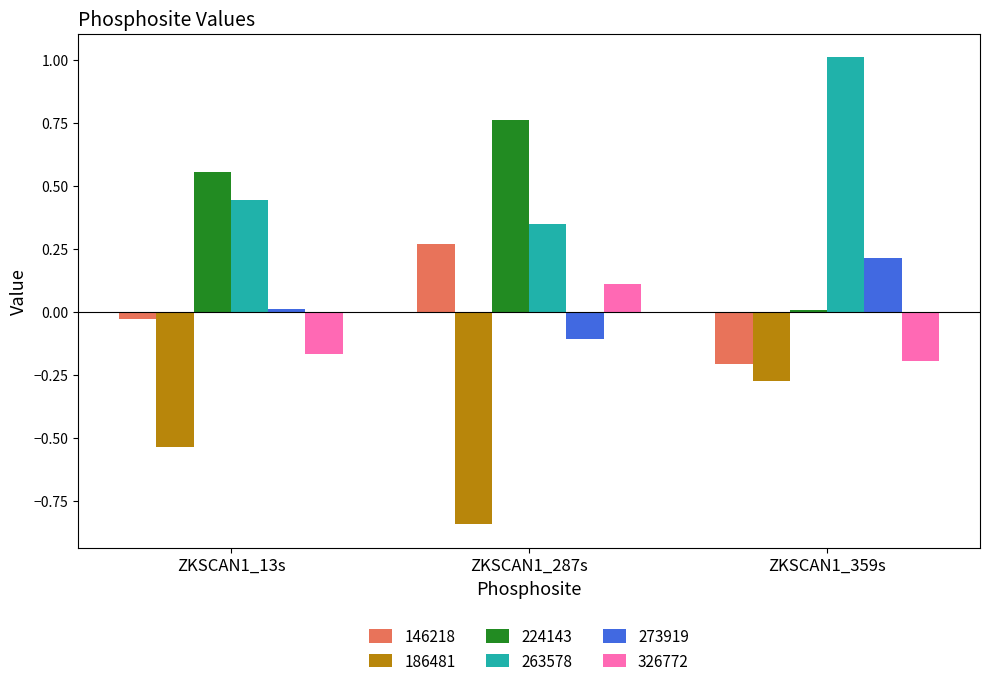

The 224143 series shows 0.0 at ZKSCAN1_359s. True or false?

True